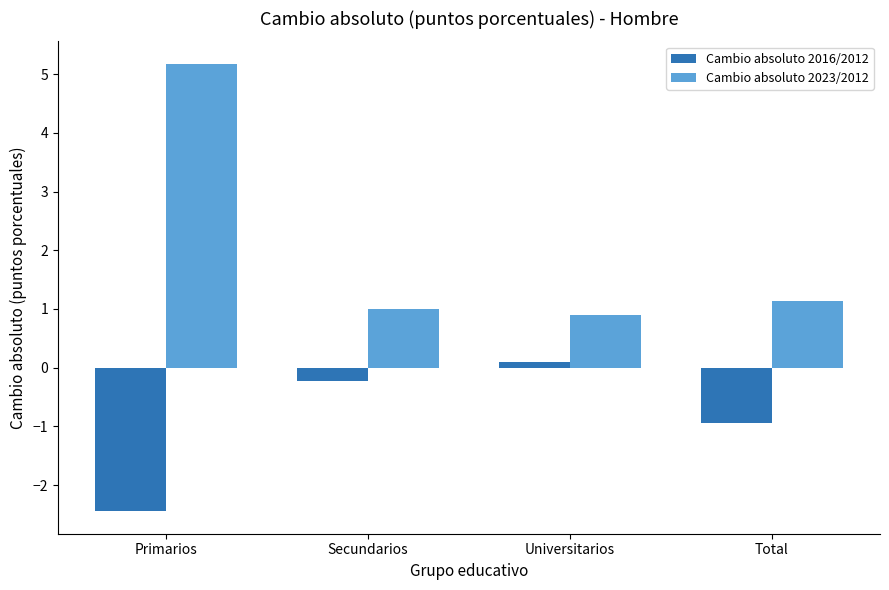

The Cambio absoluto 2023/2012 series shows 0.5 at Total. True or false?

False